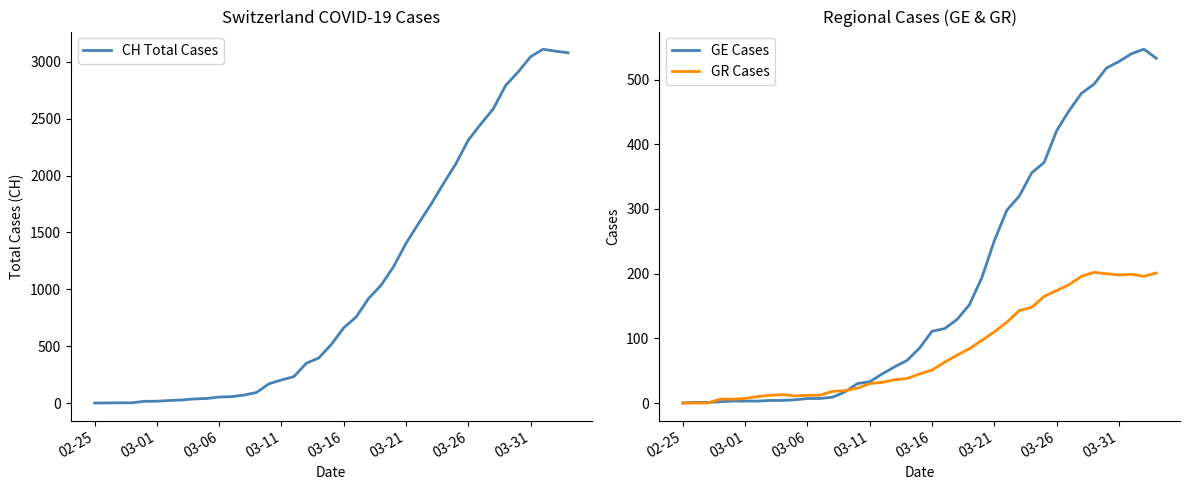

What position from the left is 16?

17